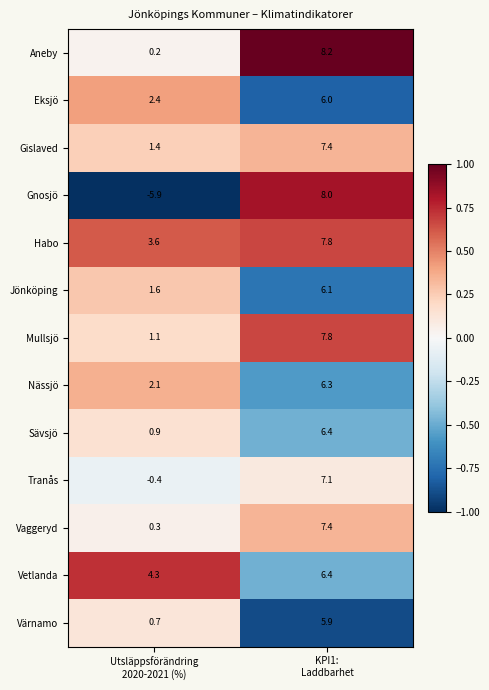

Reading right to left, list all the values displayed in this chart.

Aneby: 8.2	0.2
Eksjö: 6.0	2.4
Gislaved: 7.4	1.4
Gnosjö: 8.0	-5.9
Habo: 7.8	3.6
Jönköping: 6.1	1.6
Mullsjö: 7.8	1.1
Nässjö: 6.3	2.1
Sävsjö: 6.4	0.9
Tranås: 7.1	-0.4
Vaggeryd: 7.4	0.3
Vetlanda: 6.4	4.3
Värnamo: 5.9	0.7